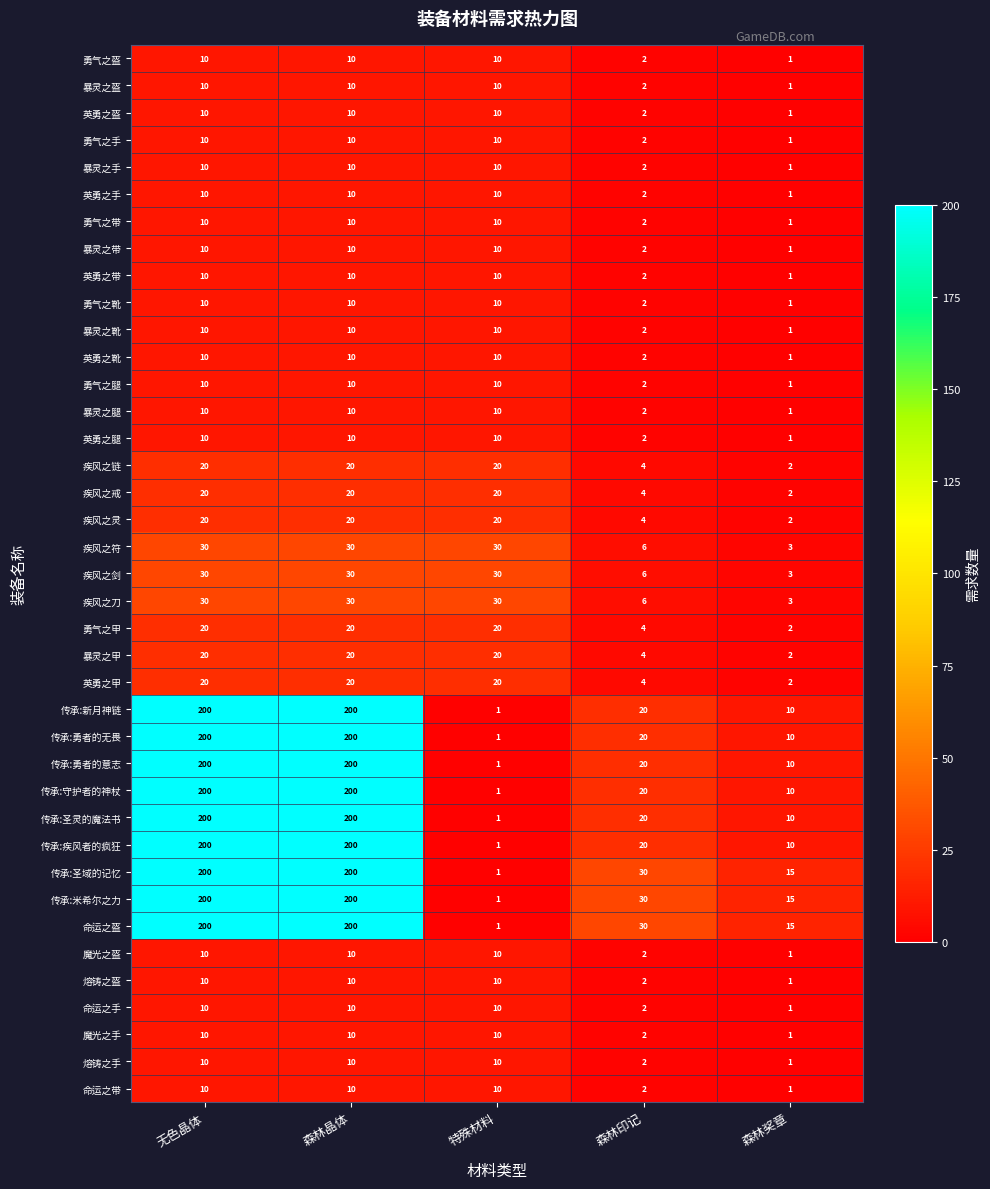

What value does the 暴灵之靴 series have at 森林晶体?

10